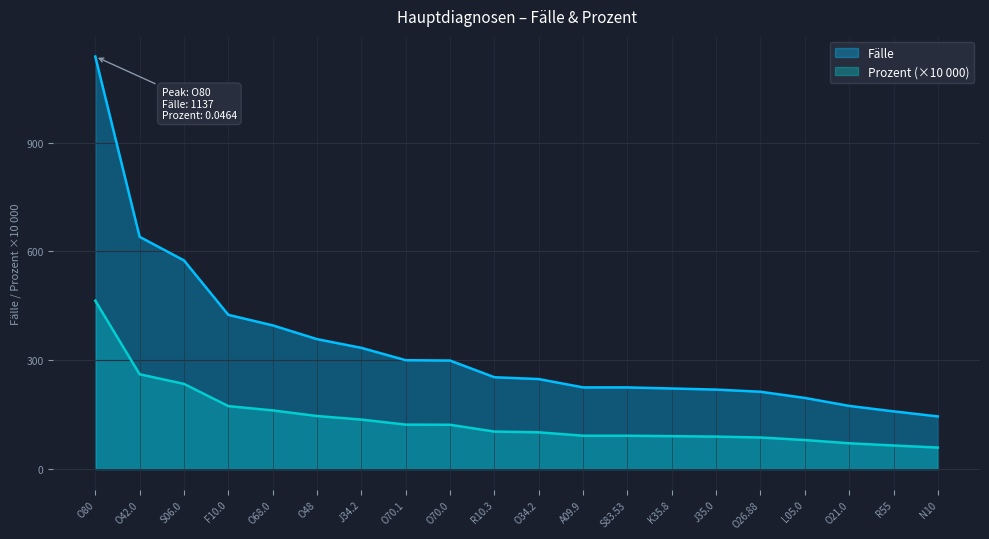

Which category has the lowest value across all series?

N10